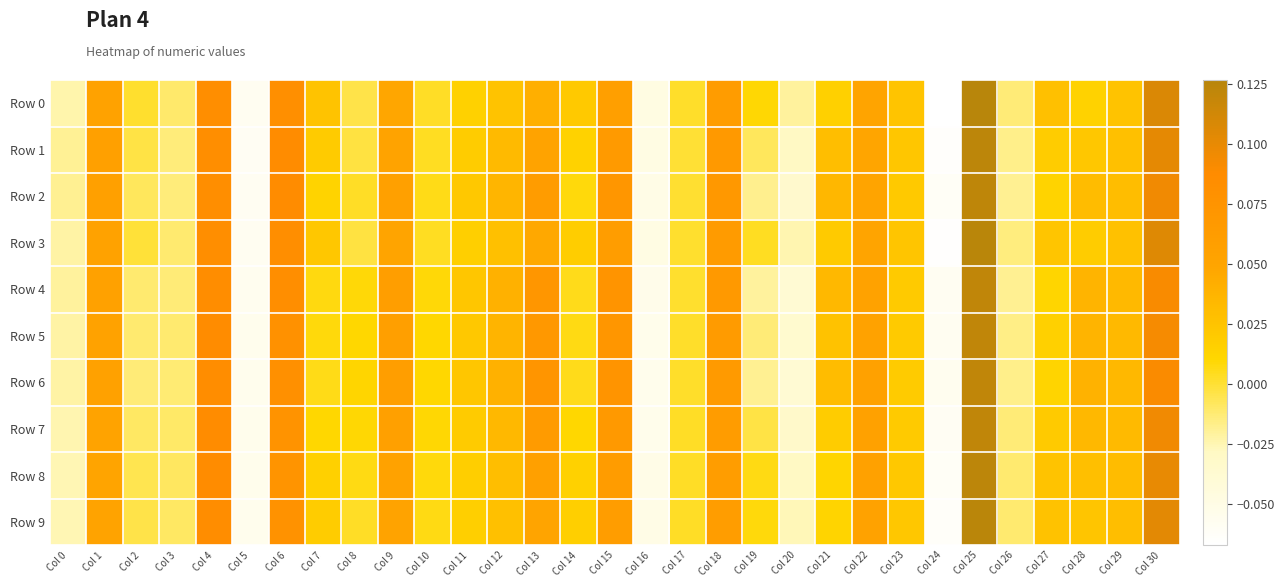

What is the total value across all series at Col 24?

-0.6